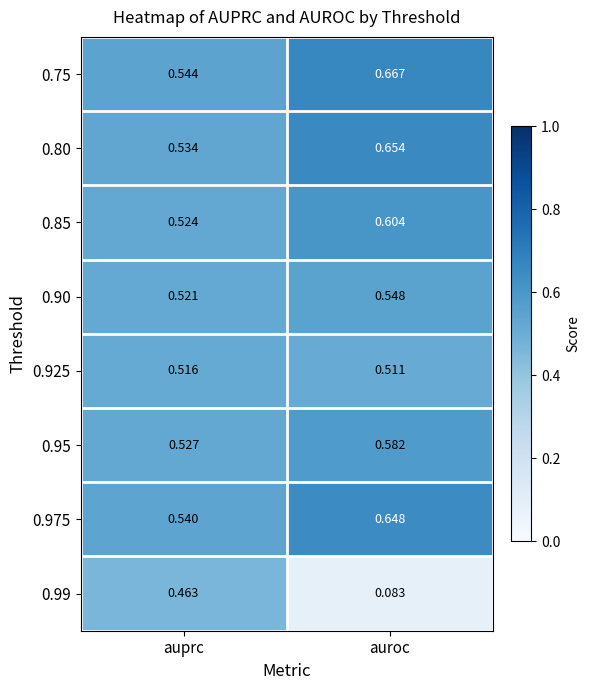

At which label is 0.925 closest to 0?

auroc